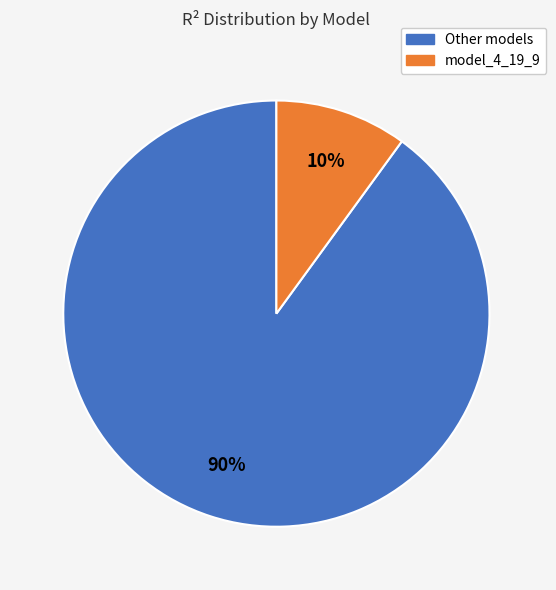

Which category has the smallest portion of the pie?

model_4_19_9